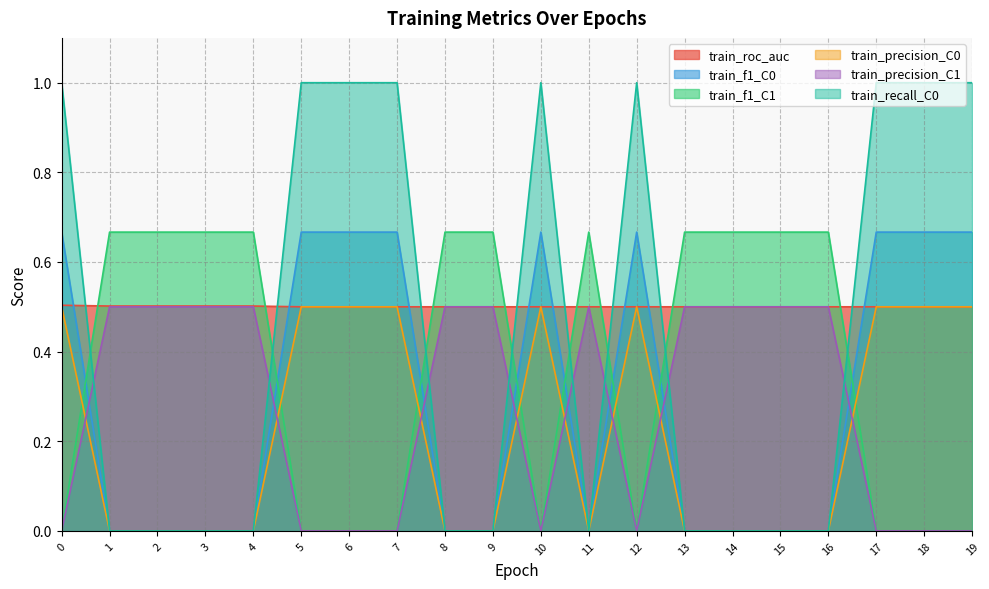

Which series has the widest spread of values?

train_recall_C0